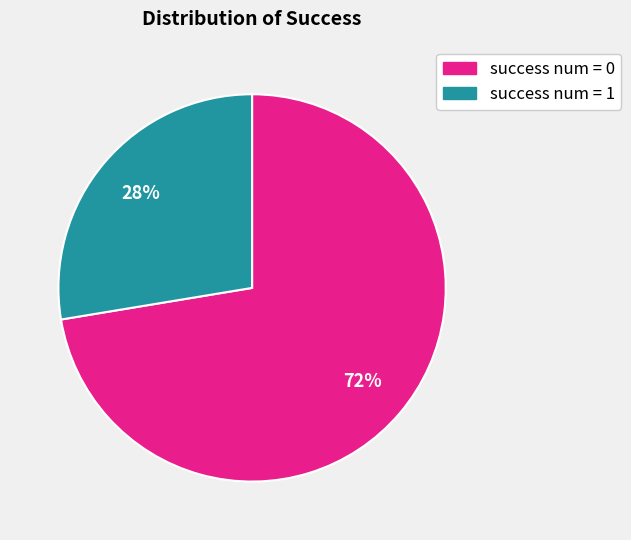

Is there a majority slice in this chart?

Yes